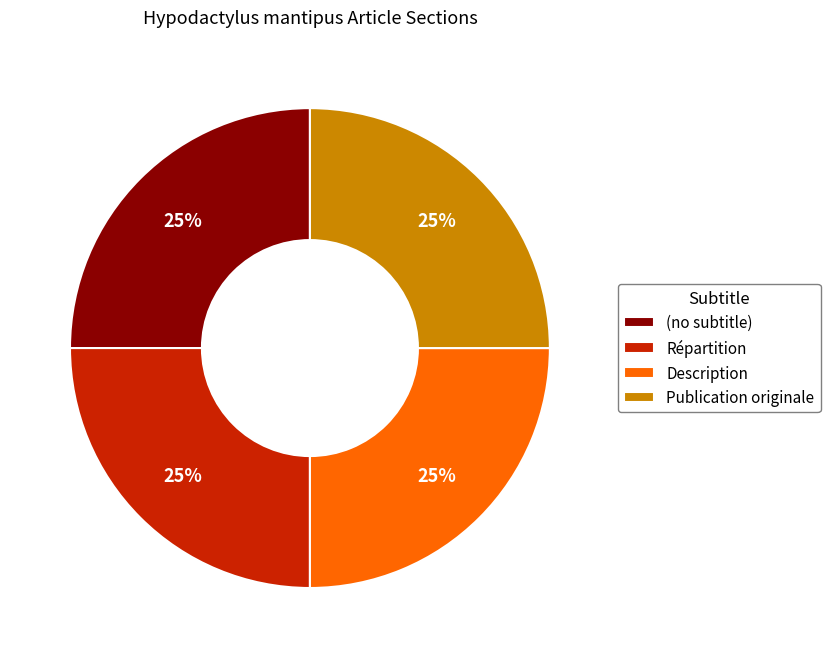

What percentage is the Publication originale slice, to the nearest percent?

25%